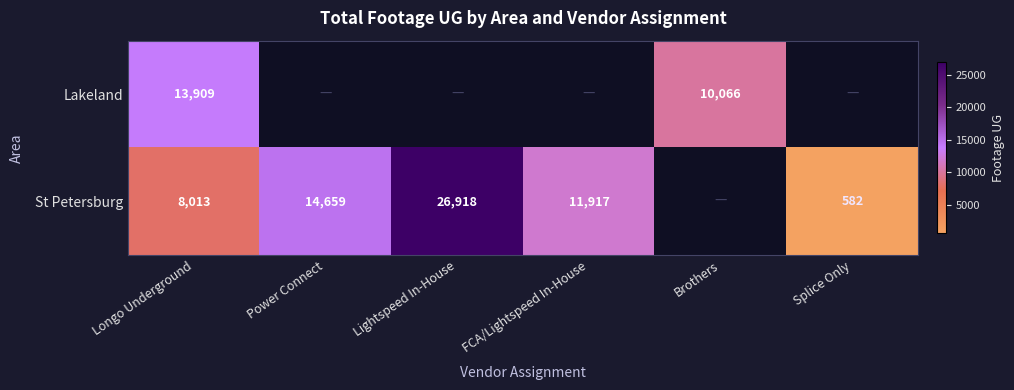

Between Longo Underground and Lightspeed In-House, which is larger?

Lightspeed In-House